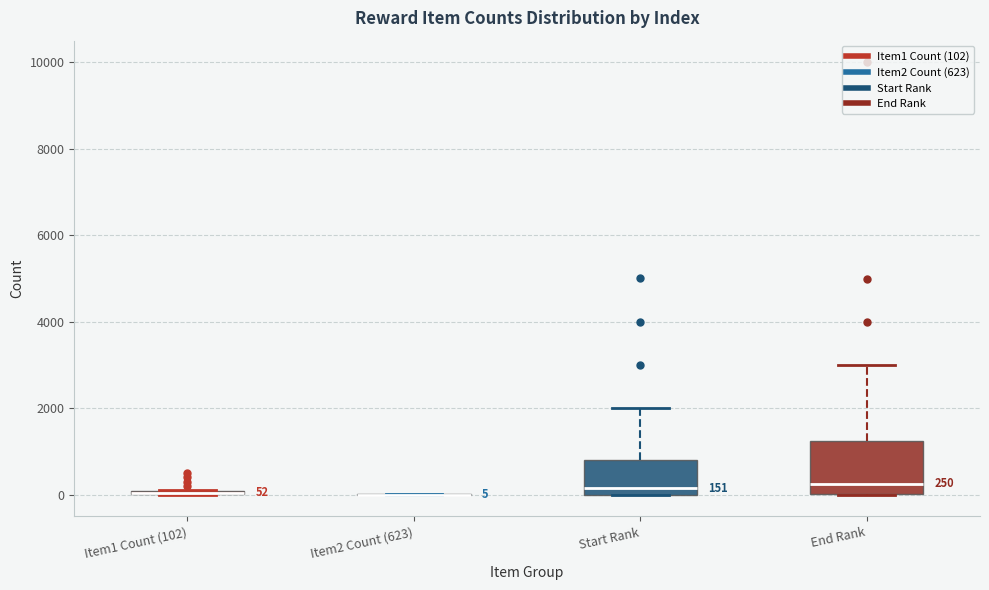

Which box is the tallest, from its lower edge to its upper edge?

End Rank